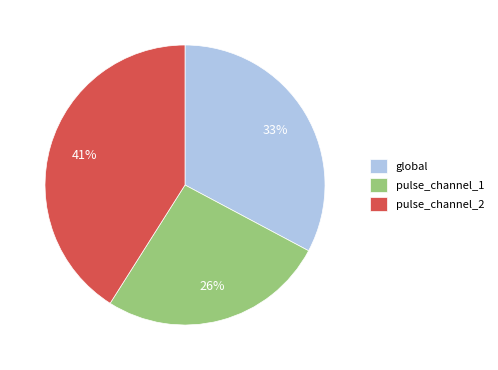

How many segments does this pie chart have?

3